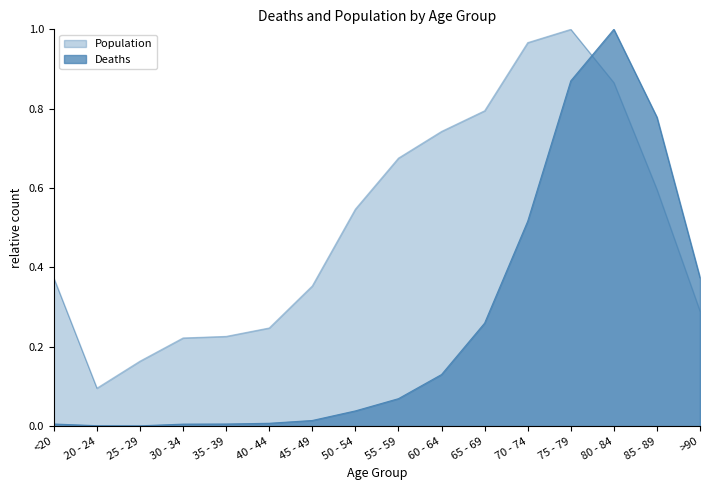

Where is the first local maximum for Deaths?

80 - 84